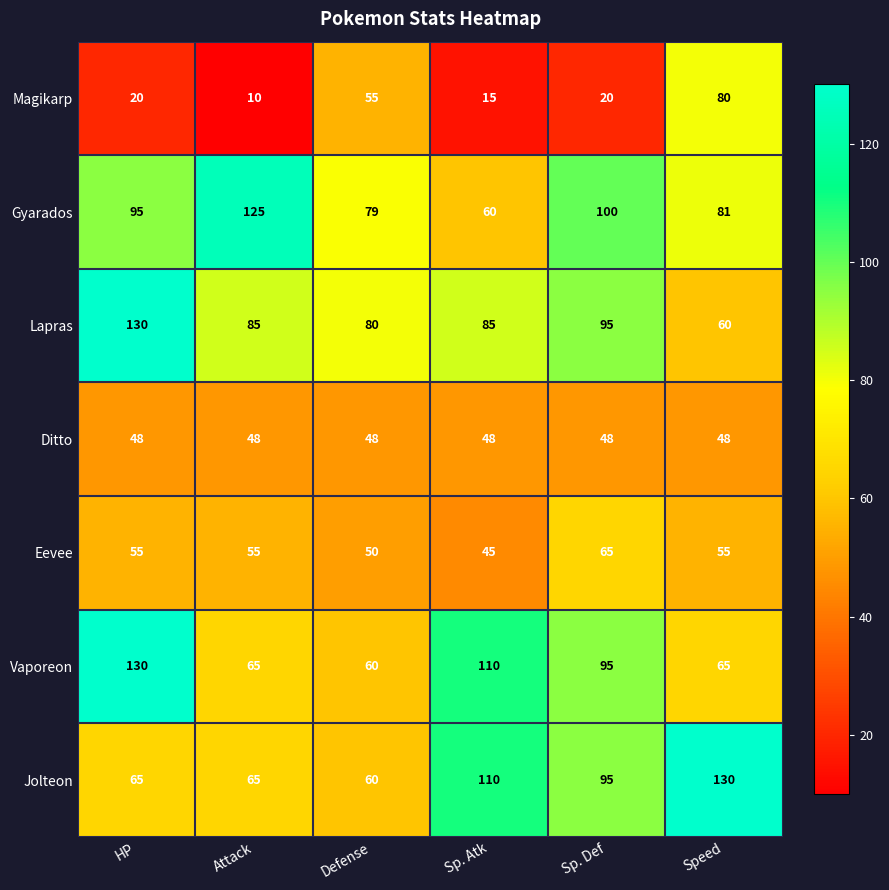

What is the spread (max minus min) of values at Sp. Atk?

95